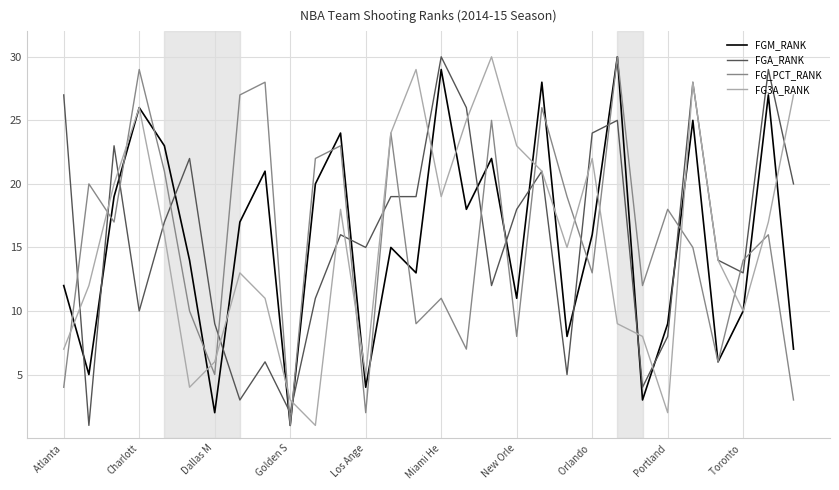

What is the maximum value shown in the chart?

30